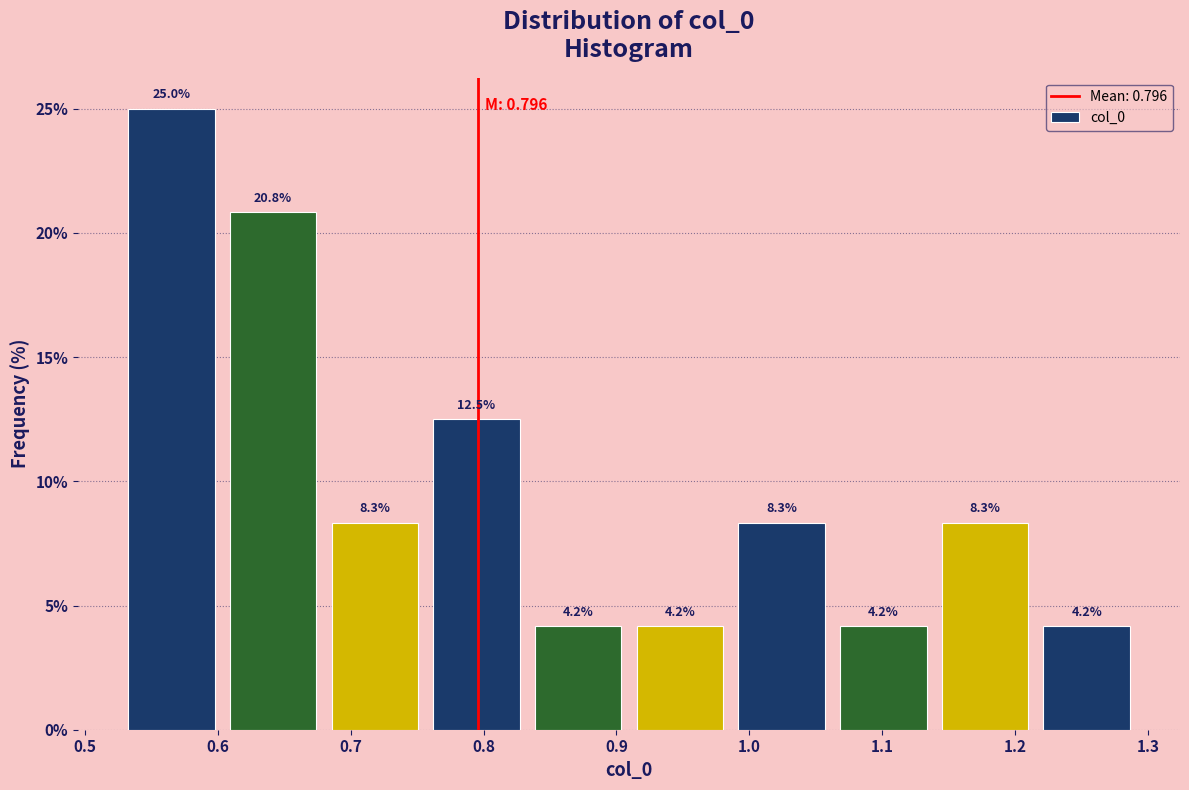

What is the height of the bar covering 0.60 to 0.68 on the x-axis? The bar edges are not printed on the chart, so give them approximately, as read against the axis.

20.8